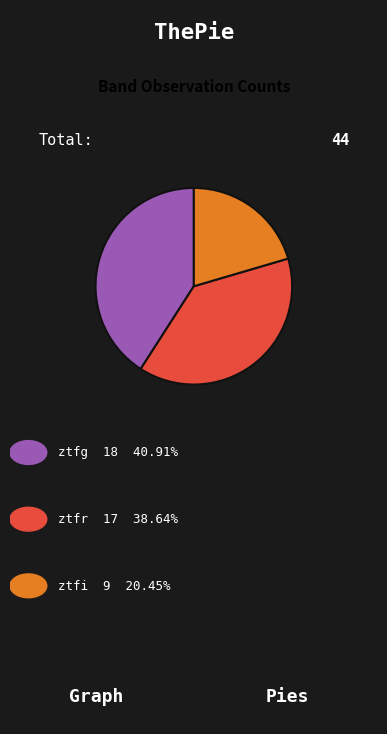

Count the number of slices in the pie.

3